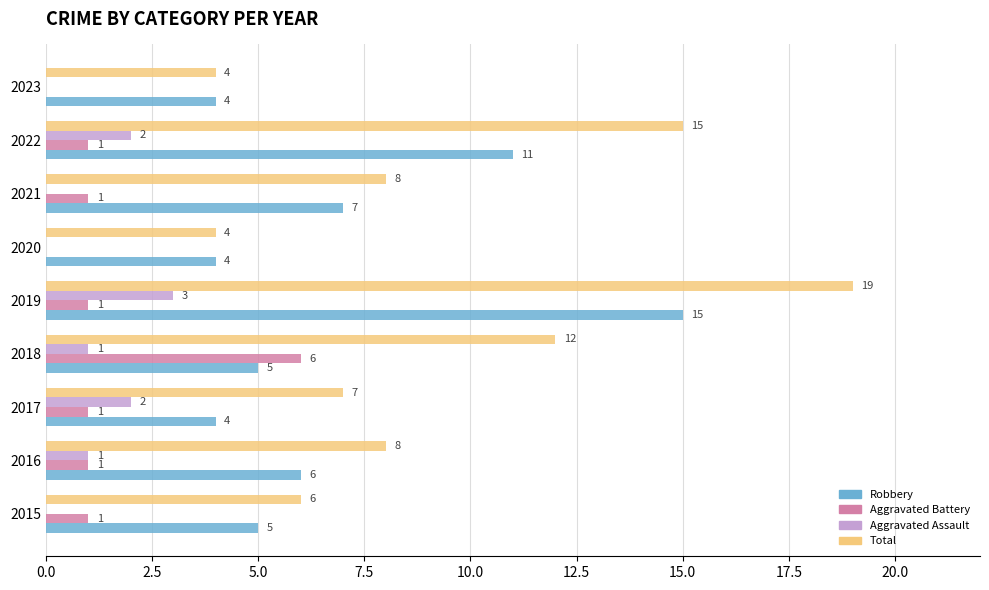

Is it true that Aggravated Battery equals 1 at 2022?

True